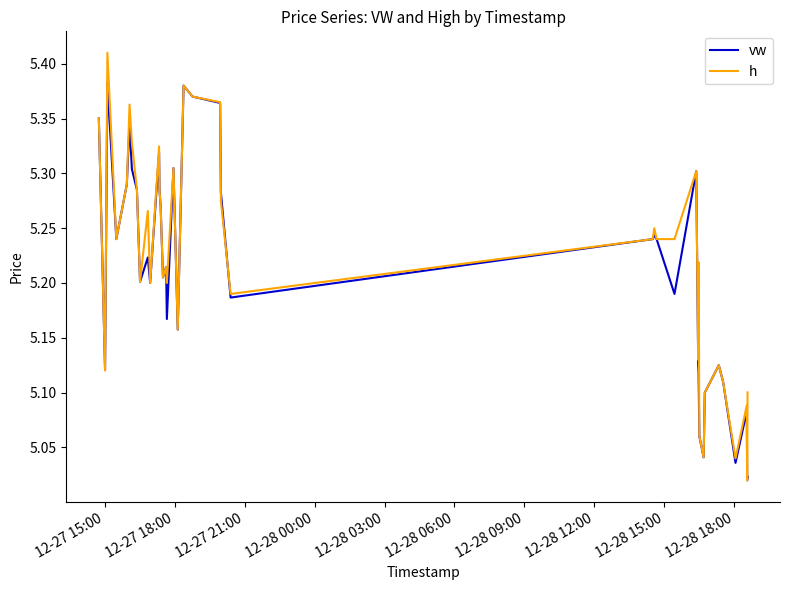

What is the difference between the maximum and minimum values in the vw series?

0.4